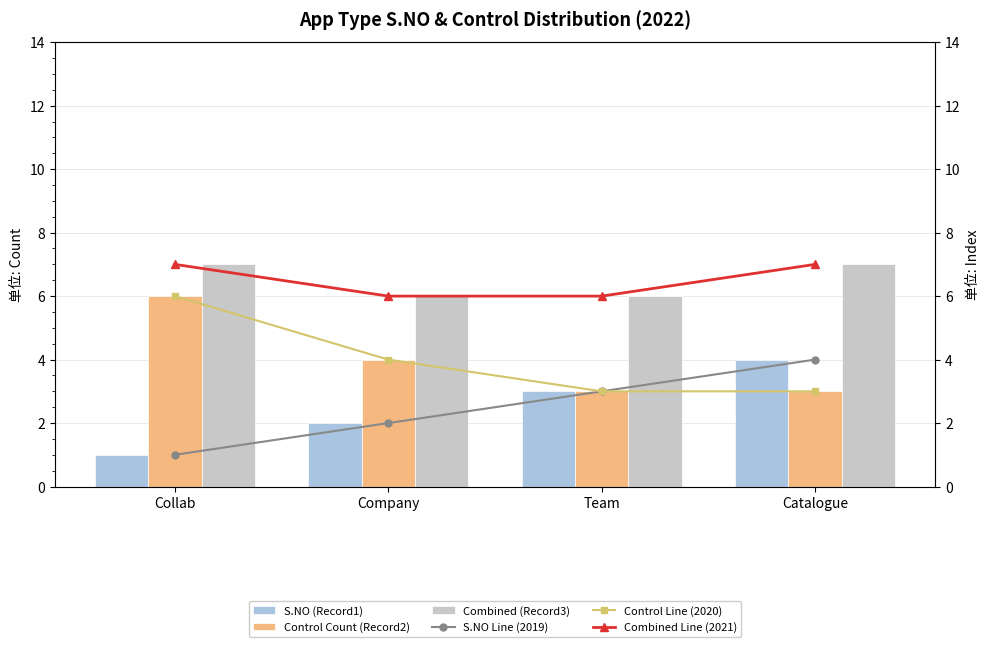

How many categories are shown in the chart?

4